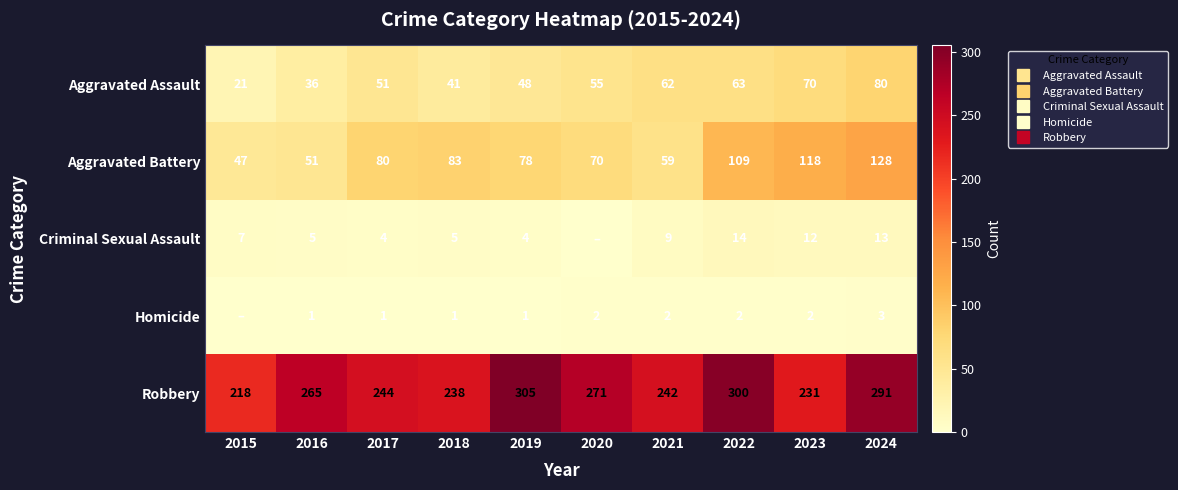

Which category has the highest value in the Homicide series?

2024